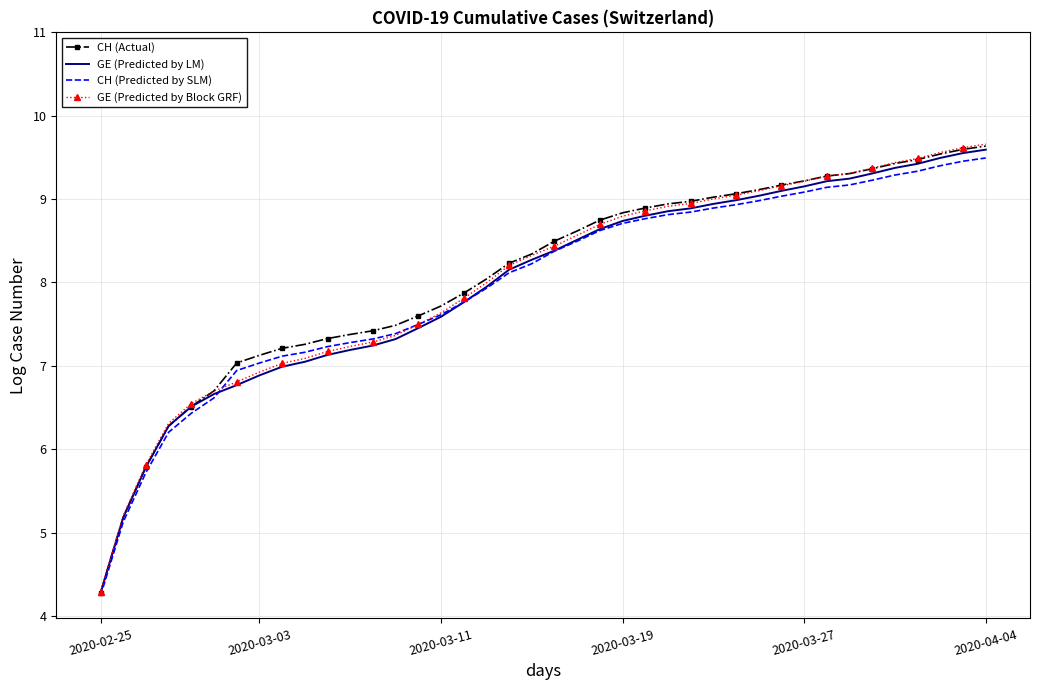

What is the maximum value shown in the chart?

9.7